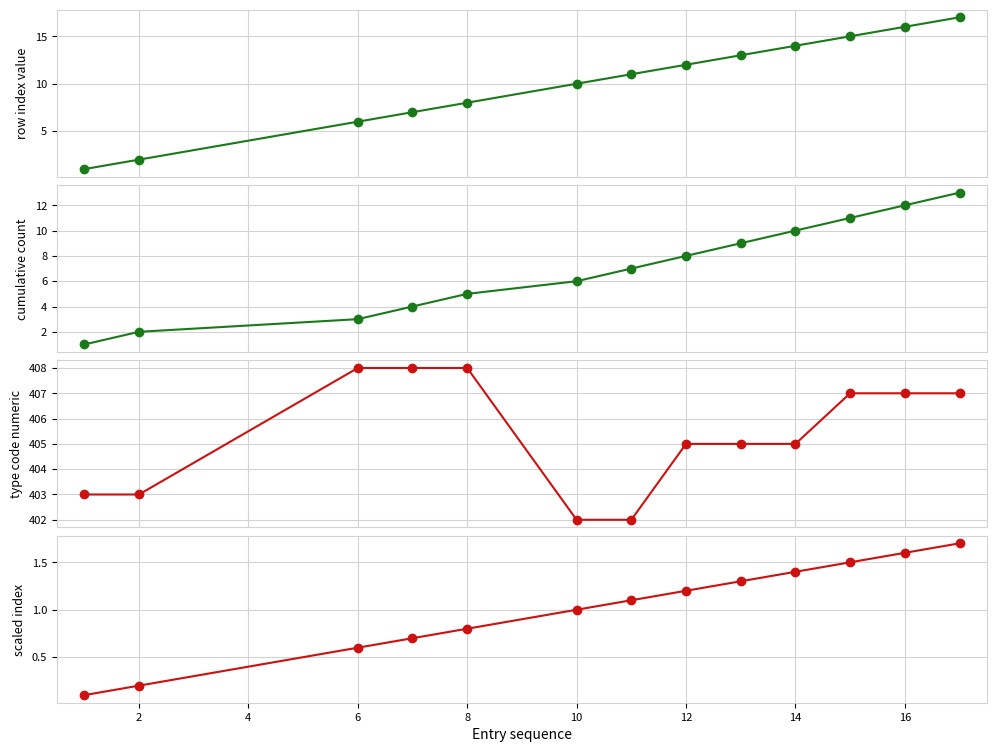

How many values in the col_0 (row index) series exceed 11?

6